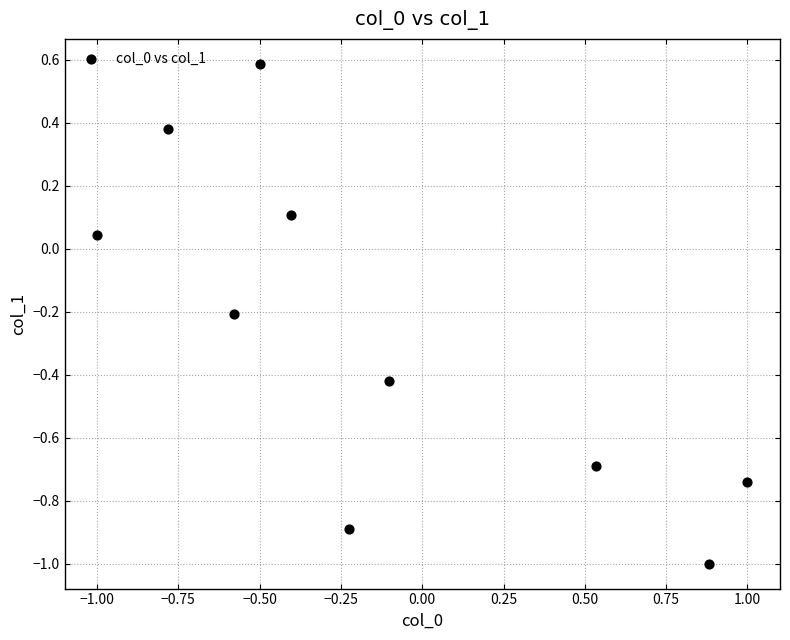

What is the range of X values (max minus min)?

2.0